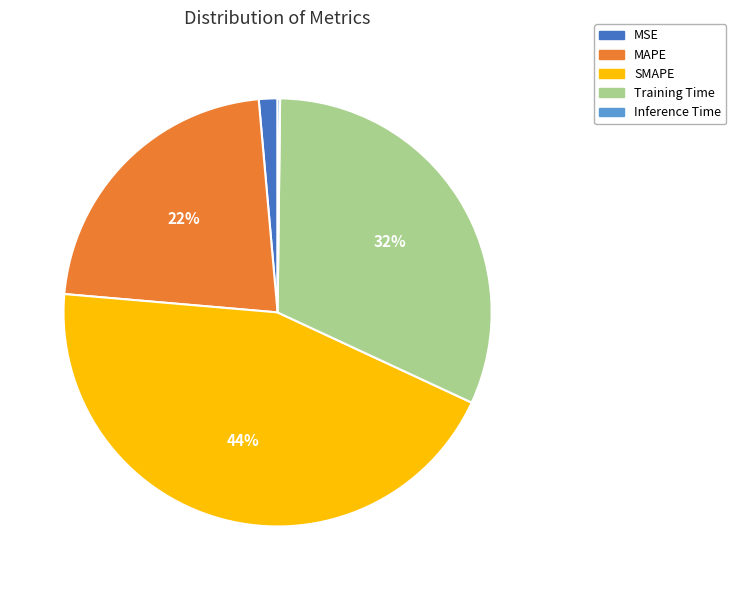

What percentage is the Training Time slice, to the nearest percent?

32%